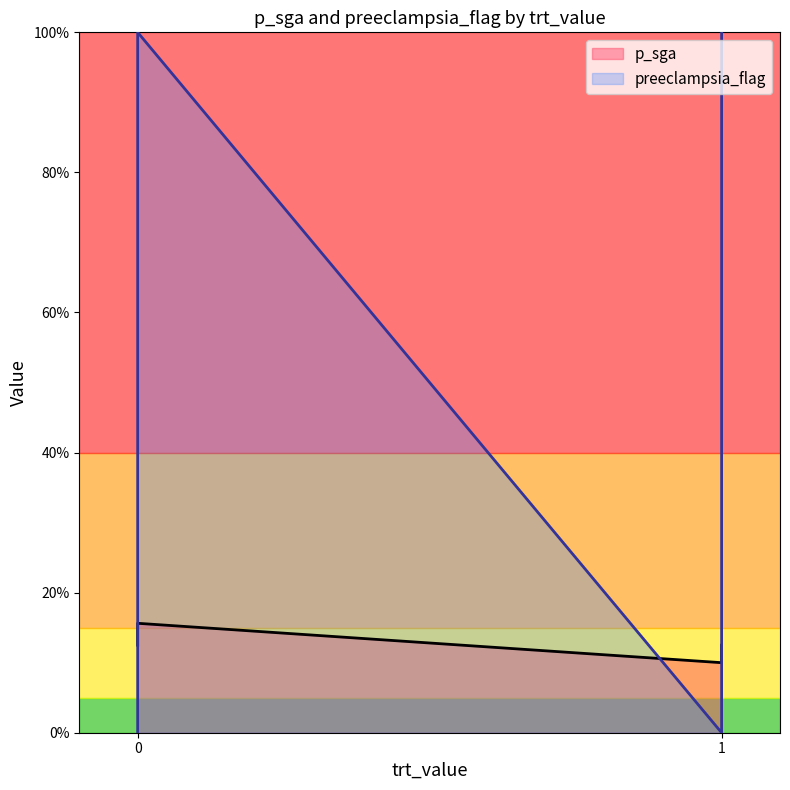

How many lines are shown in the chart?

2